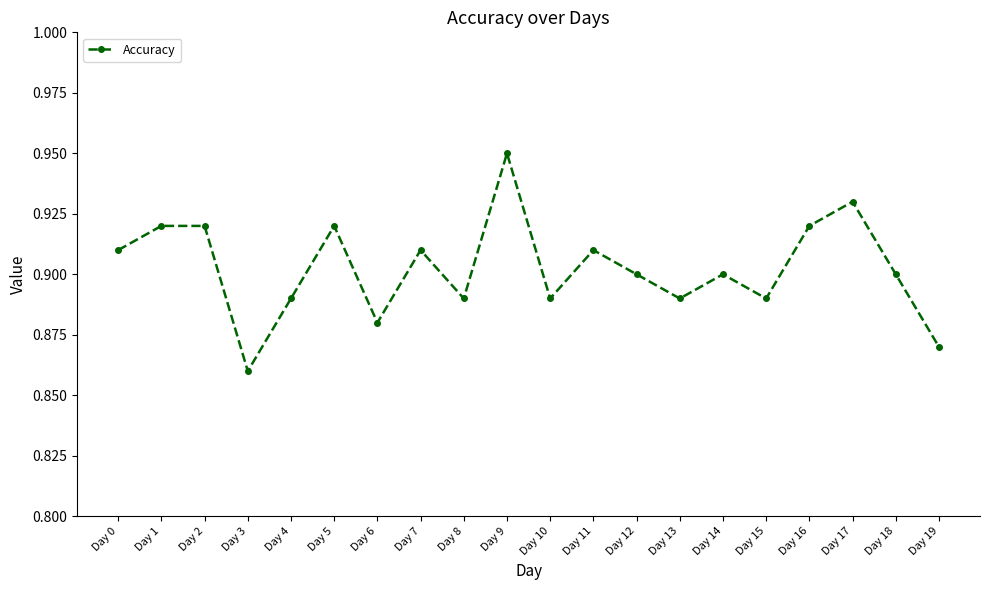

Which category has the lowest value across all series?

Day 3